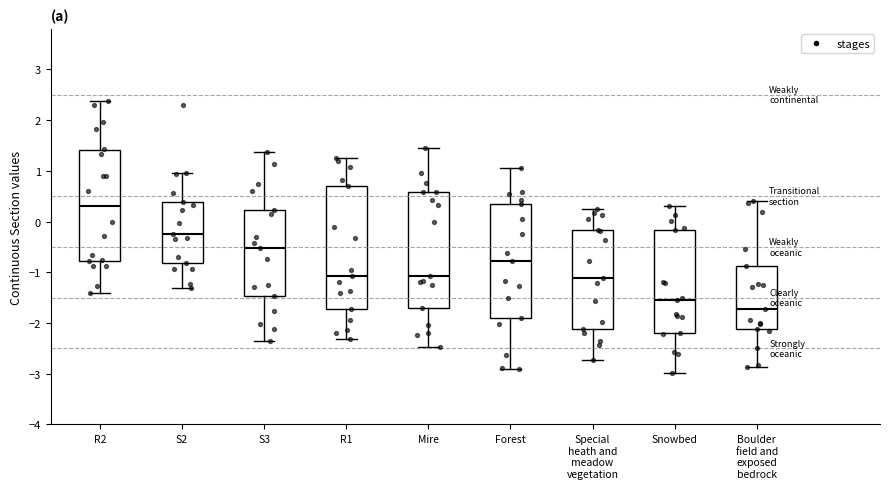

Where does the median line of the box for R2 sit on the y-axis? The values are not printed on the chart, so give them approximately, as read against the axis.

0.3